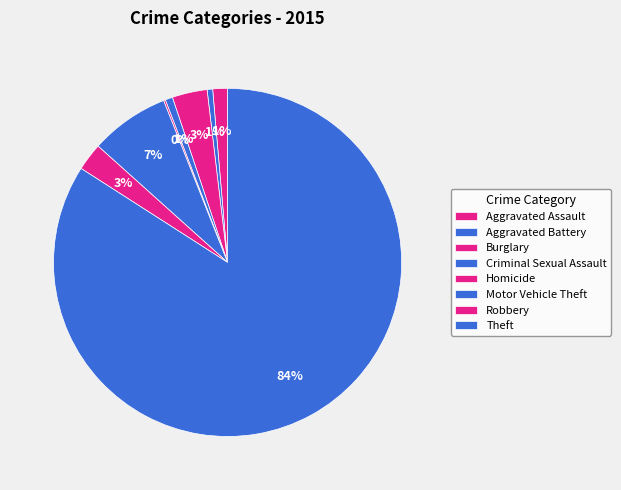

To the nearest percent, what is the average slice percentage?

12%